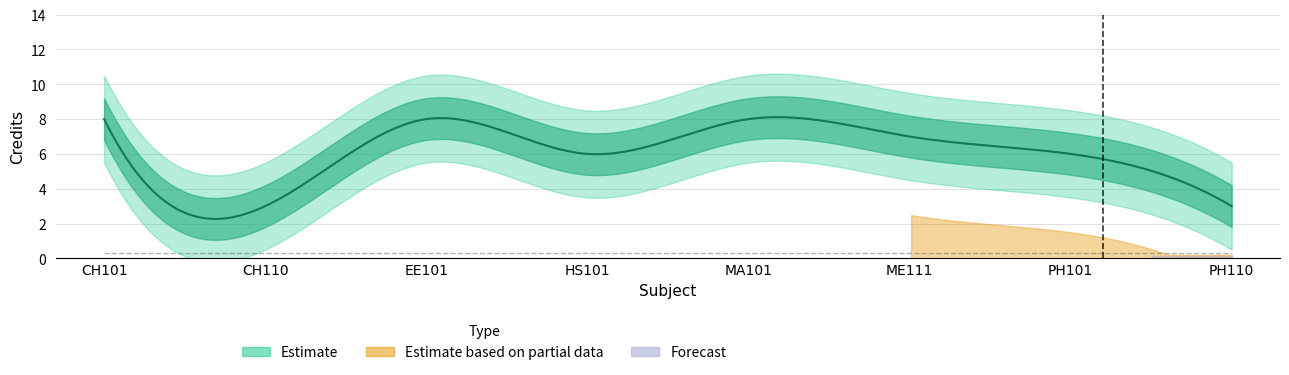

At which category does the chart reach its minimum across all series?

CH110